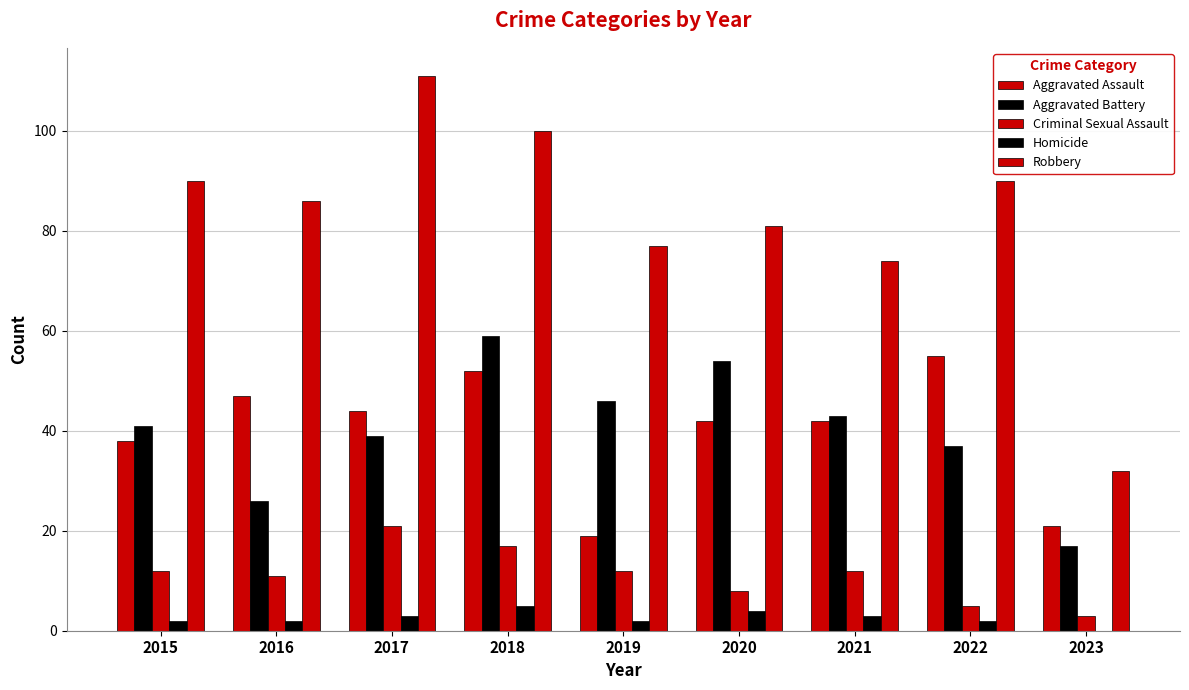

Are the bars horizontal?

No